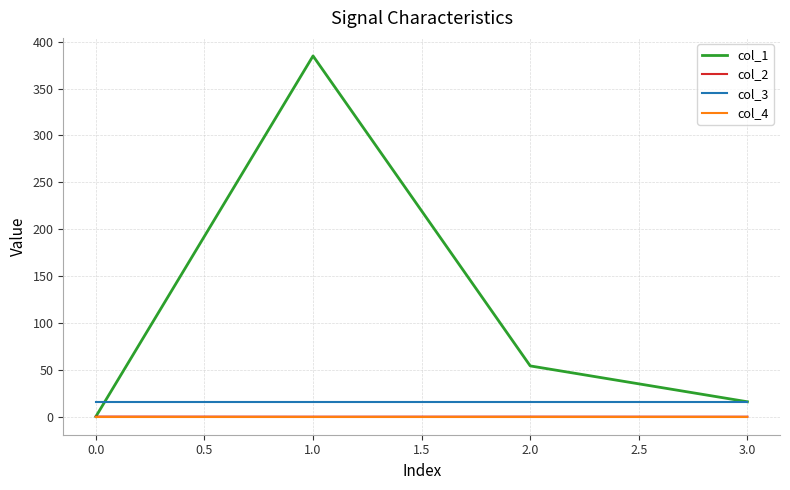

True or false: col_3 and col_4 cross at least once.

False